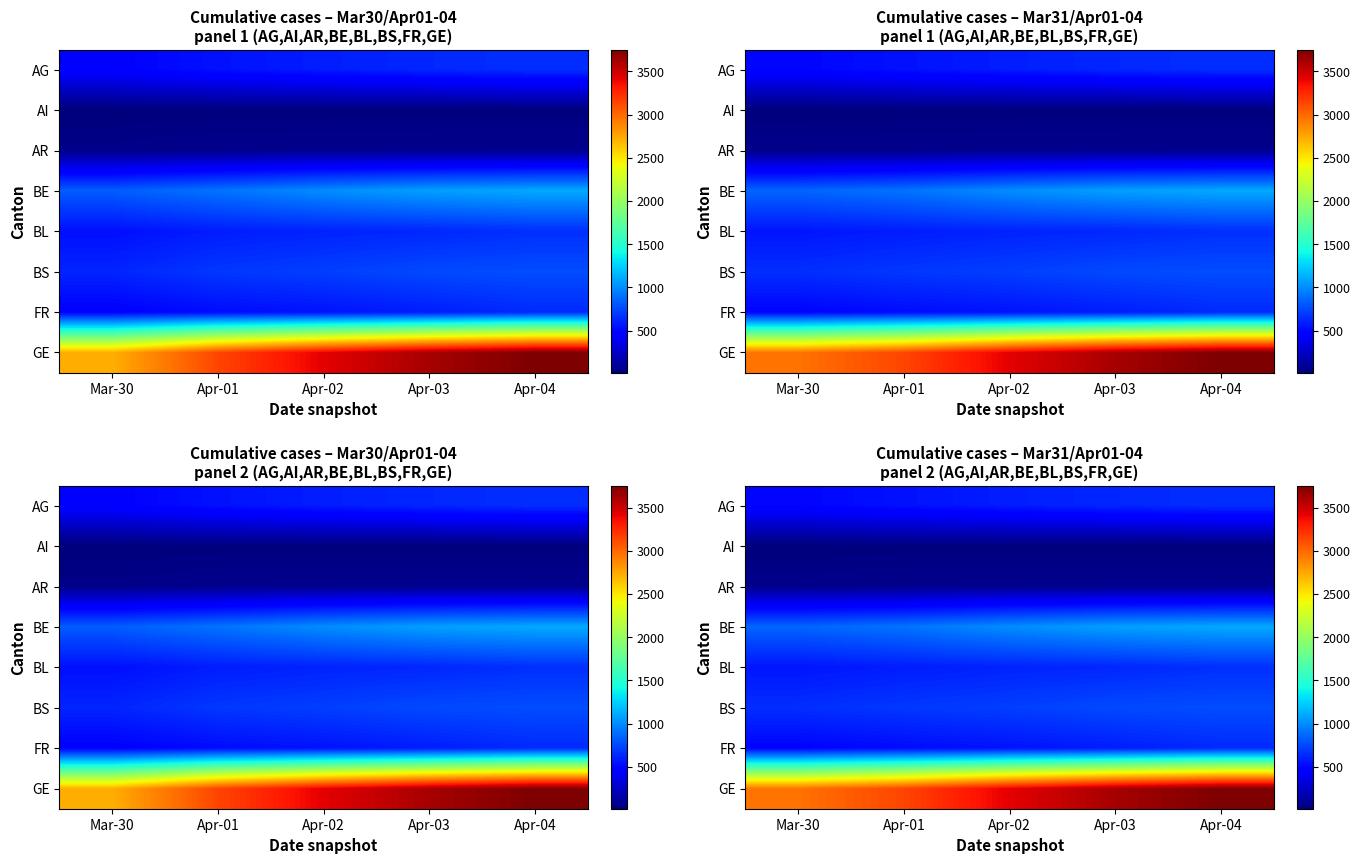

At which category does the chart reach its peak across all series?

Apr-04